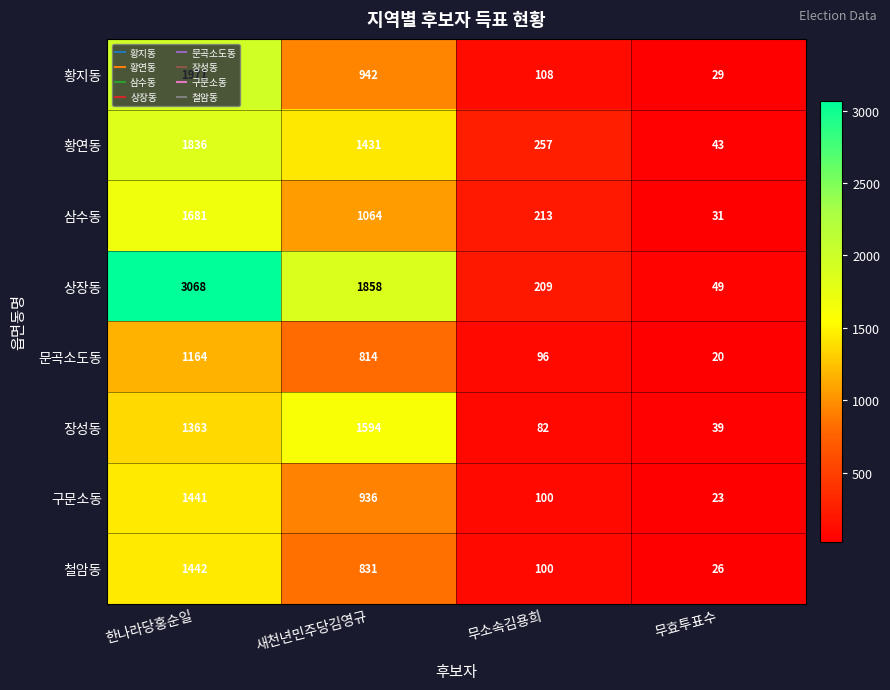

List the series in order of their peak value, highest first.

상장동, 황지동, 황연동, 삼수동, 장성동, 철암동, 구문소동, 문곡소도동